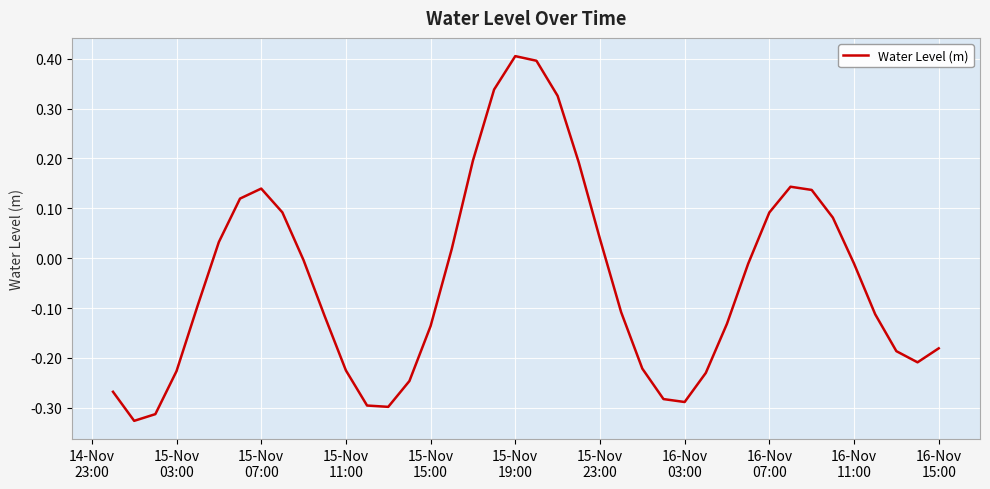

What is the difference between the maximum and minimum values?

0.7